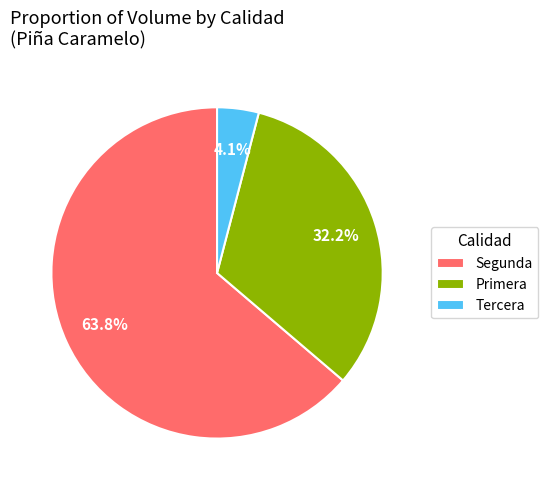

Is it true that Segunda is 1% of the pie?

False